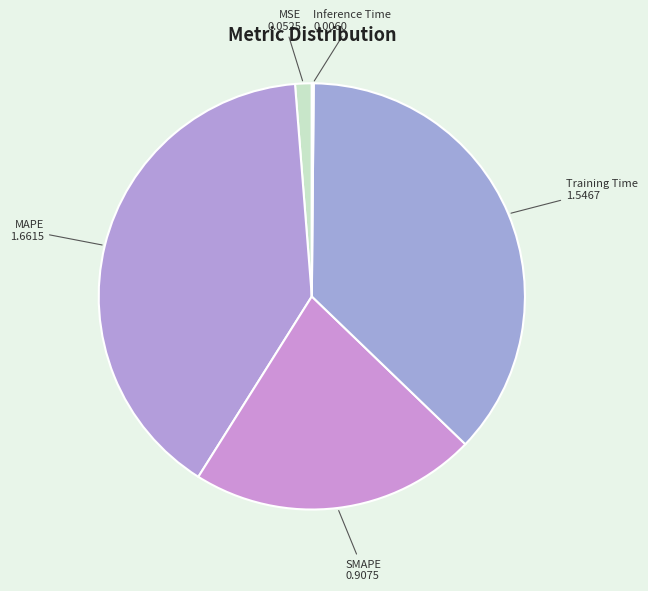

Does any single category account for the majority?

No